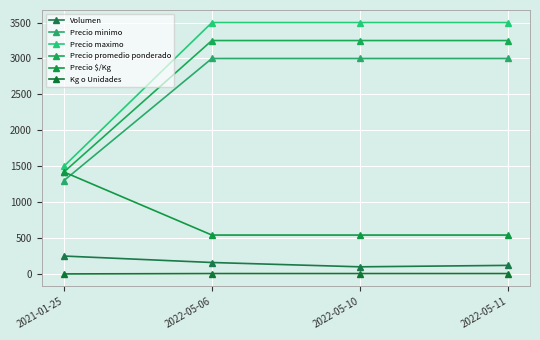

What are all the series names shown in the legend?

Volumen, Precio minimo, Precio maximo, Precio promedio ponderado, Precio $/Kg, Kg o Unidades